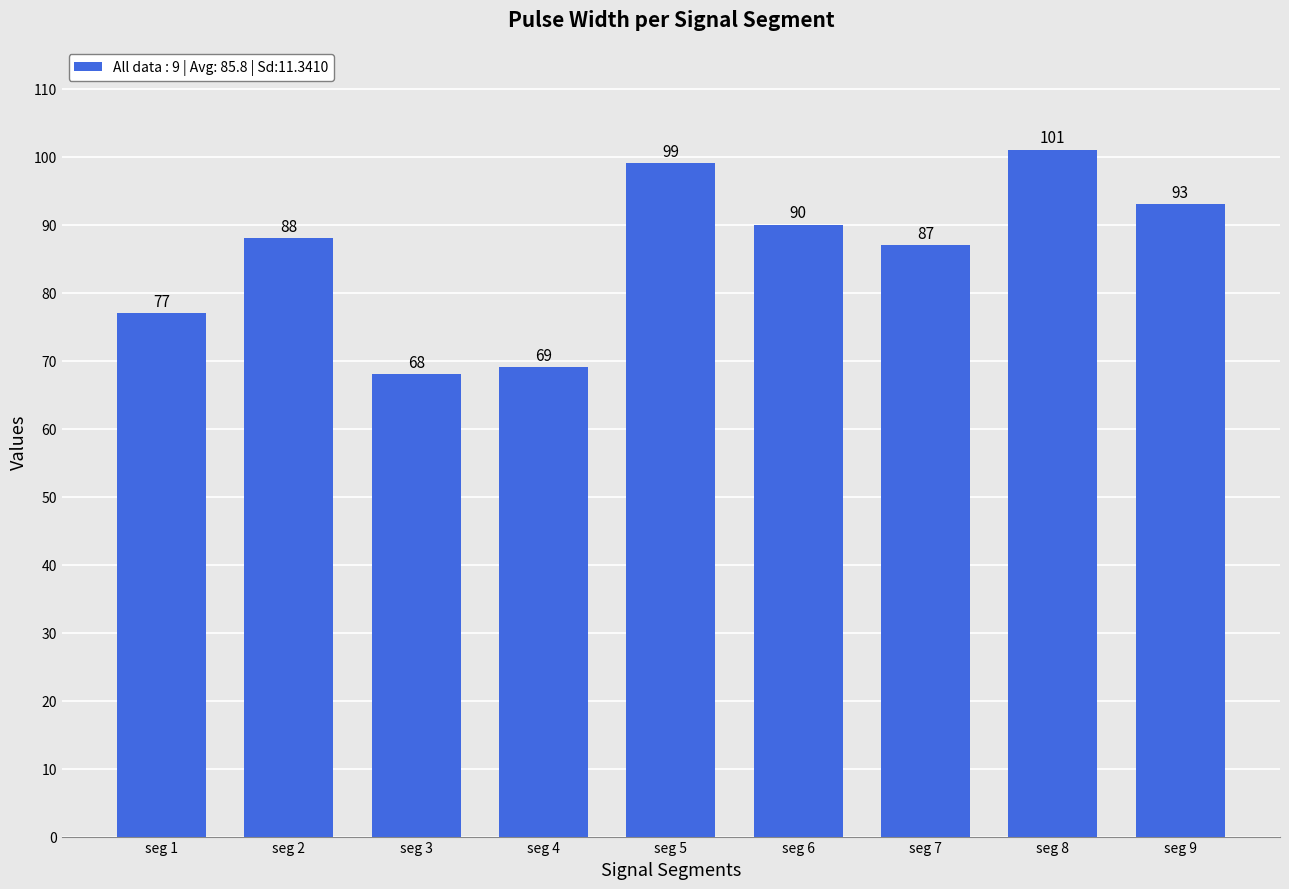

What value does the data have at seg 7?

87